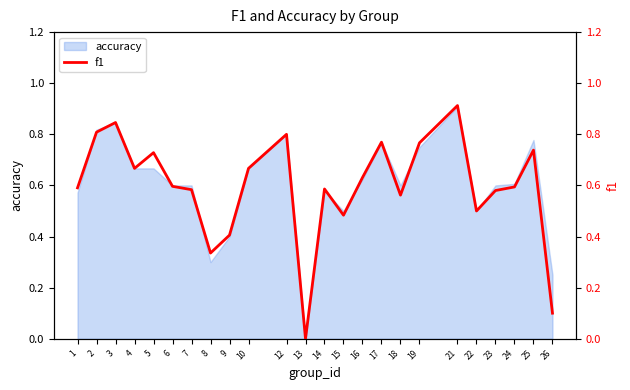

Reading left to right, transcribe all the data shown in this chart.

1=0.6	2=0.8	3=0.8	4=0.7	5=0.7	6=0.6	7=0.6	8=0.3	9=0.4	10=0.7	12=0.8	13=0.0	14=0.6	15=0.5	16=0.6	17=0.8	18=0.6	19=0.8	21=0.9	22=0.5	23=0.6	24=0.6	25=0.7	26=0.1